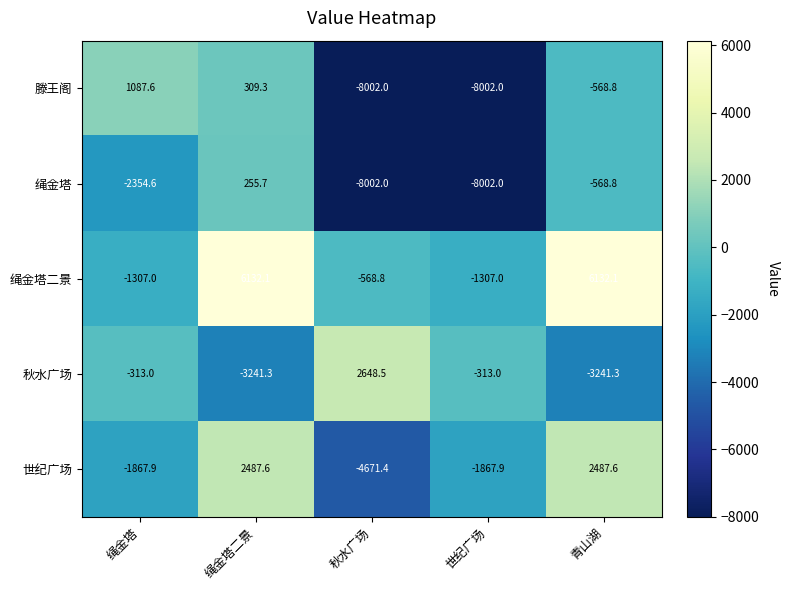

Rank the series by their maximum value, from lowest to highest.

绳金塔, 滕王阁, 世纪广场, 秋水广场, 绳金塔二景